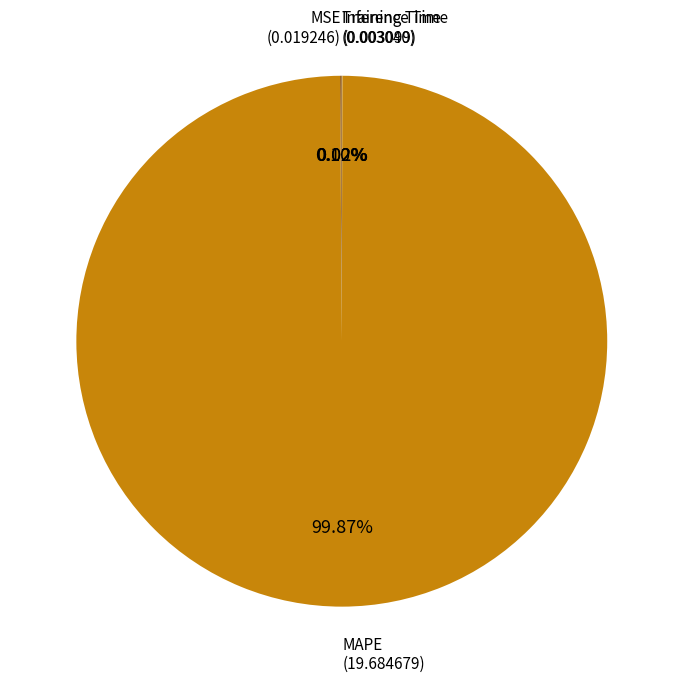

Does any single category account for the majority?

Yes